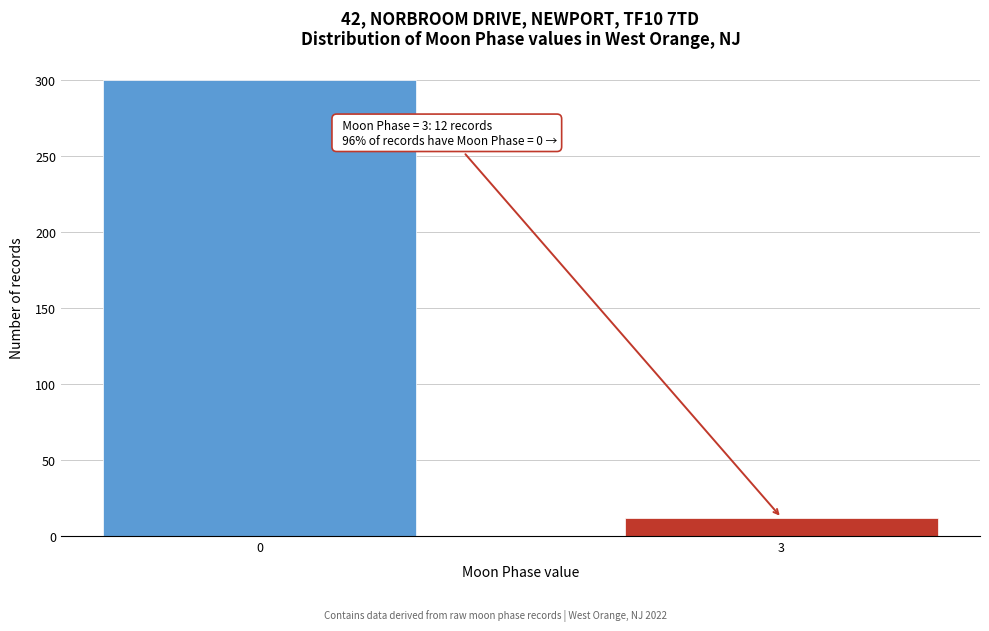

Reading right to left, transcribe all the data shown in this chart.

3=12	0=300